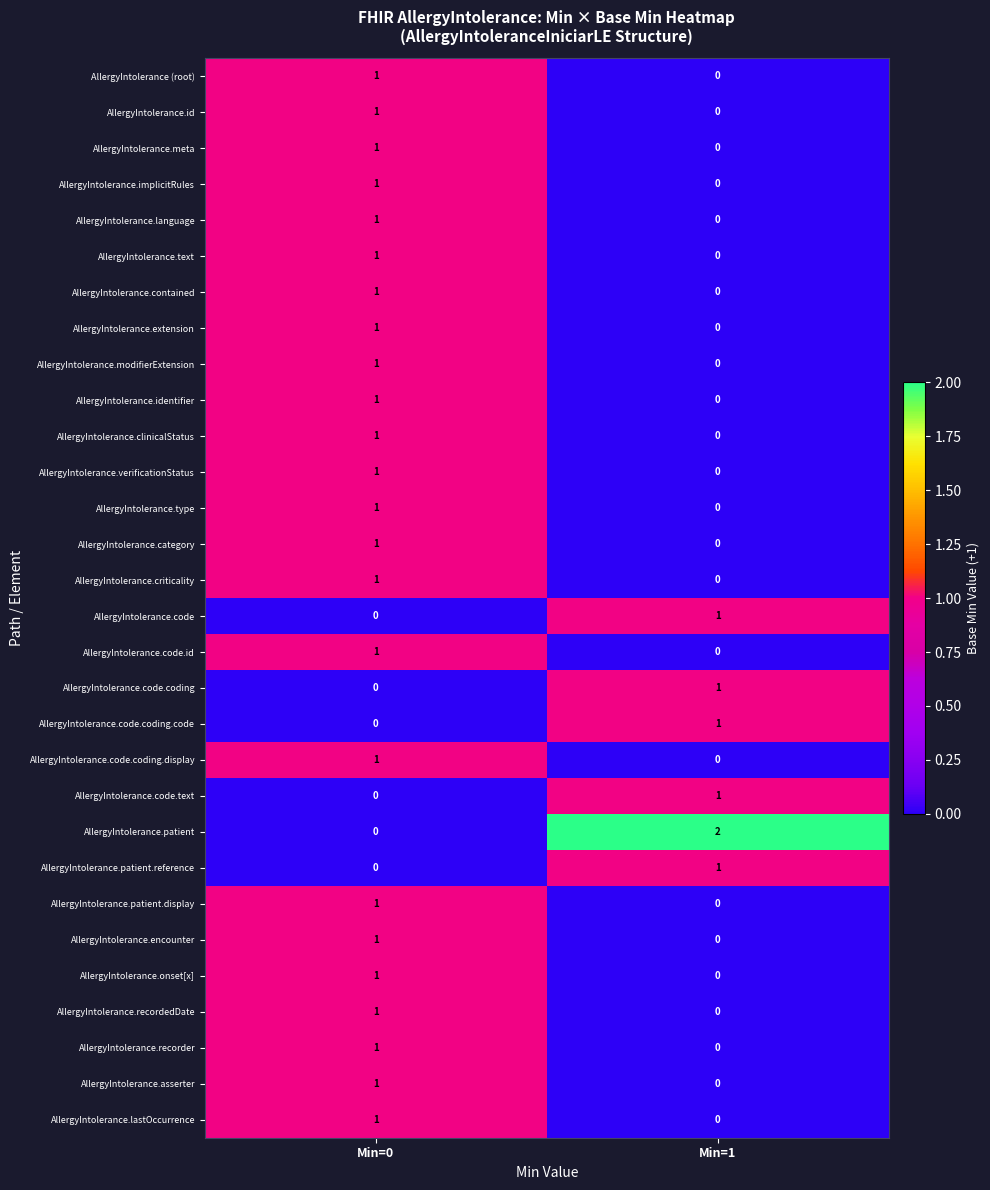

What is the total value across all series at Min=0?

24